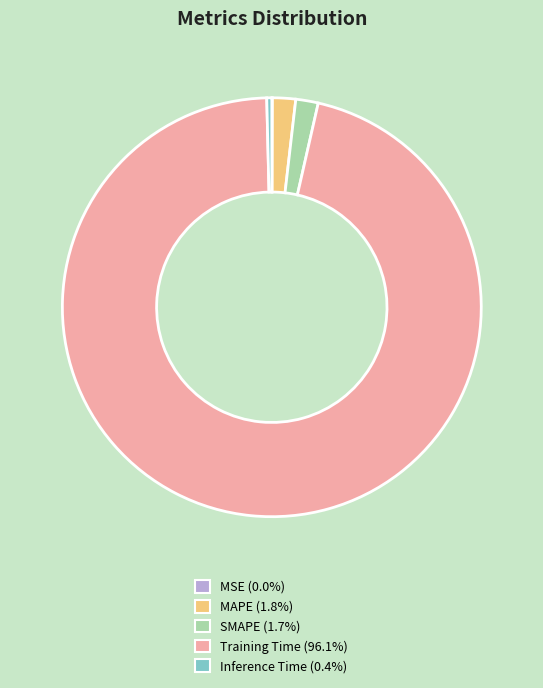

Is the sum of SMAPE and Training Time greater than half?

Yes